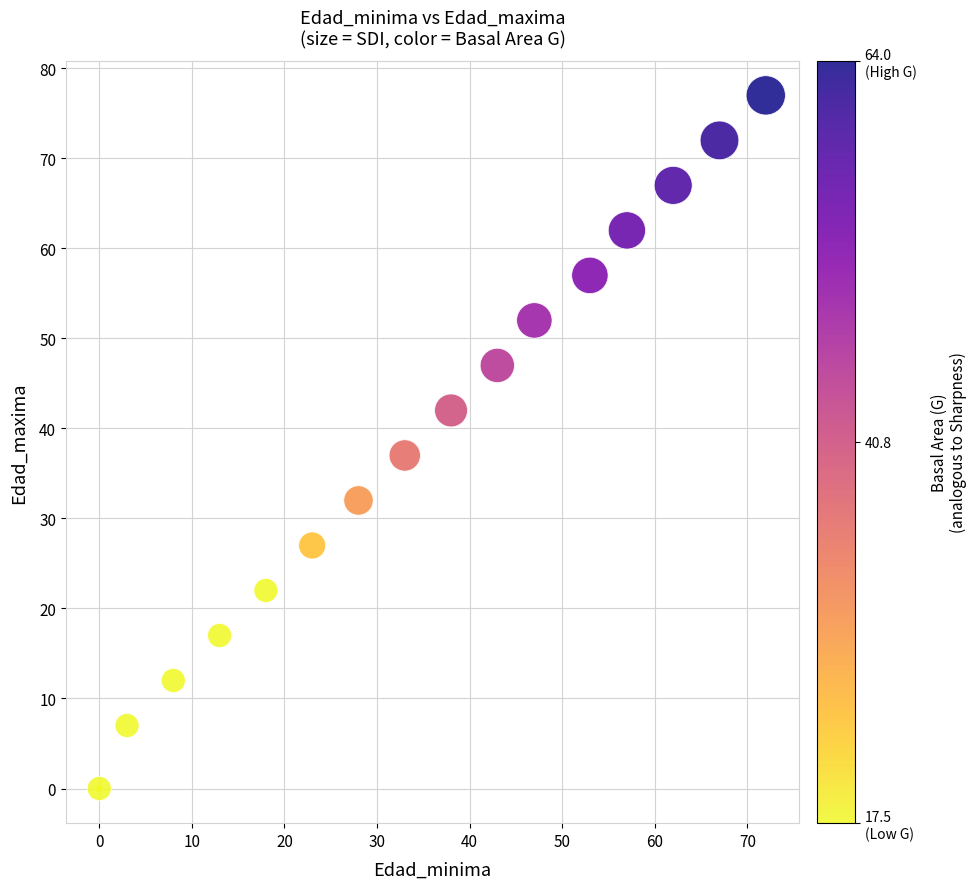

What Y value in the scatter plot is closest to 38?

37